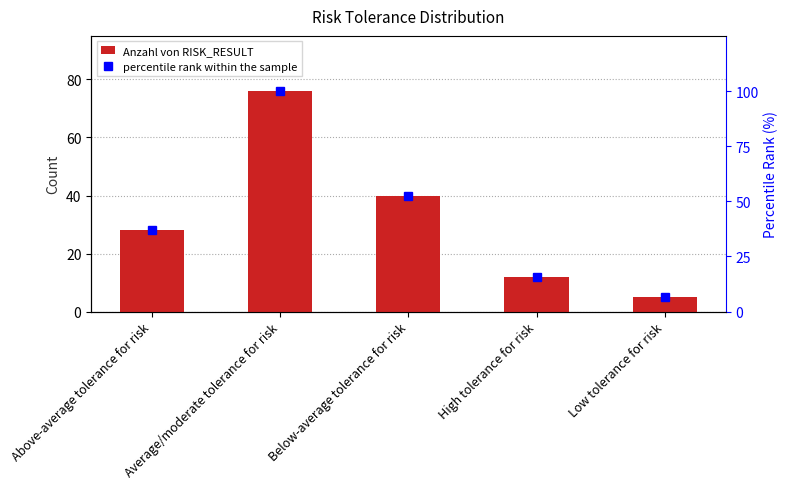

What are all the series names shown in the legend?

Anzahl von RISK_RESULT, percentile rank within the sample